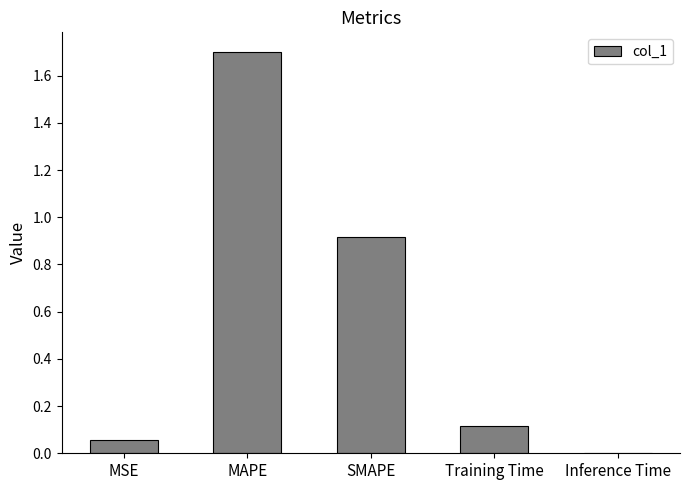

Which label corresponds to the largest value in the chart?

MAPE